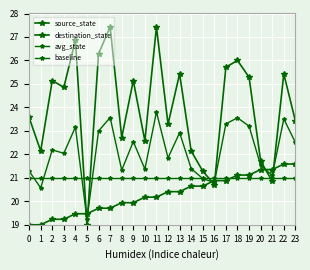

Reading left to right, transcribe all the data shown in this chart.

source_state: 19.0	19.0	19.2	19.2	19.5	19.5	19.7	19.7	19.9	19.9	20.2	20.2	20.4	20.4	20.6	20.6	20.9	20.9	21.1	21.1	21.4	21.4	21.6	21.6
destination_state: 23.6	22.1	25.1	24.9	26.9	19.0	26.3	27.4	22.7	25.1	22.6	27.4	23.3	25.4	22.1	21.3	20.7	25.7	26.0	25.3	21.7	20.9	25.4	23.4
avg_state: 21.3	20.6	22.2	22.0	23.2	19.2	23.0	23.6	21.3	22.5	21.4	23.8	21.8	22.9	21.4	21.0	20.8	23.3	23.6	23.2	21.5	21.1	23.5	22.5
baseline: 21.0	21.0	21.0	21.0	21.0	21.0	21.0	21.0	21.0	21.0	21.0	21.0	21.0	21.0	21.0	21.0	21.0	21.0	21.0	21.0	21.0	21.0	21.0	21.0